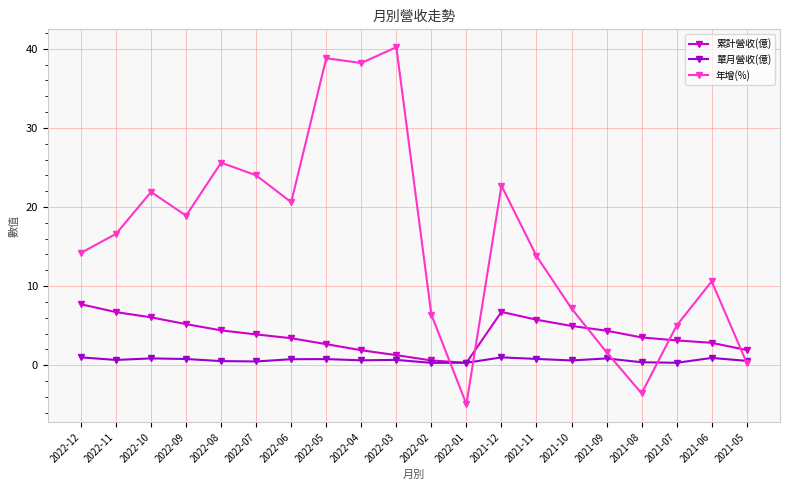

At how many categories does at least one series exceed 4?

17